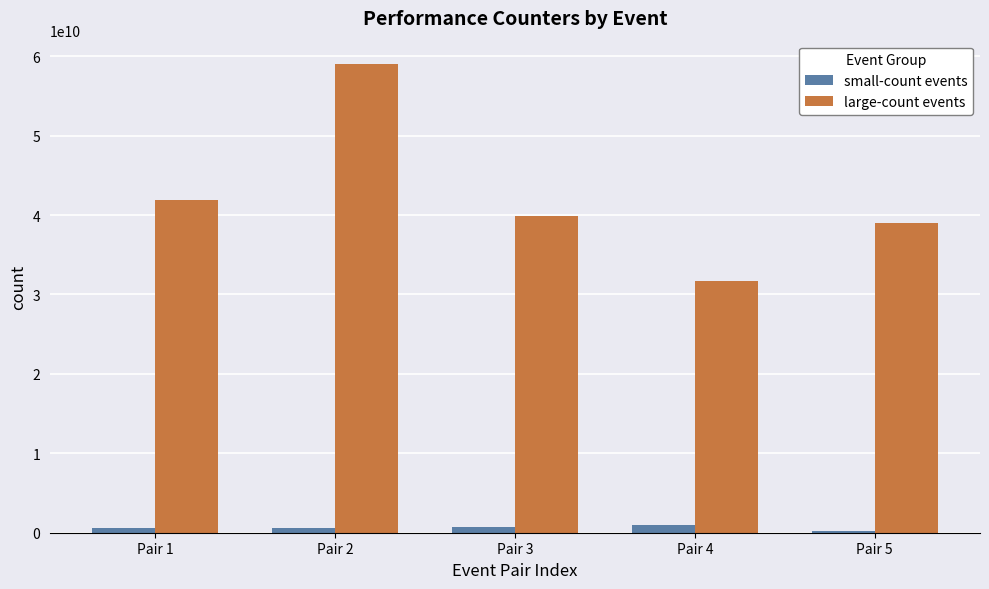

The large-count events series shows 11510924692 at Pair 4. True or false?

False